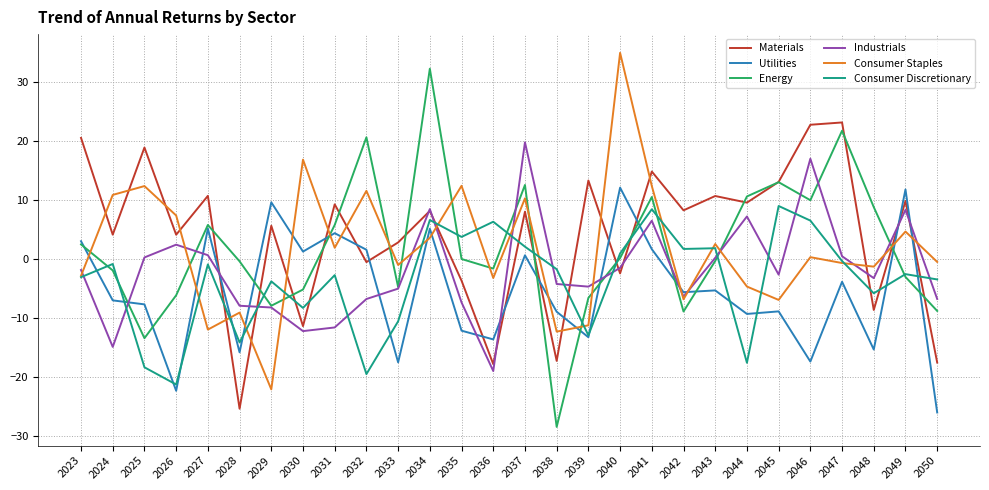

True or false: Materials and Consumer Staples cross at least once.

True